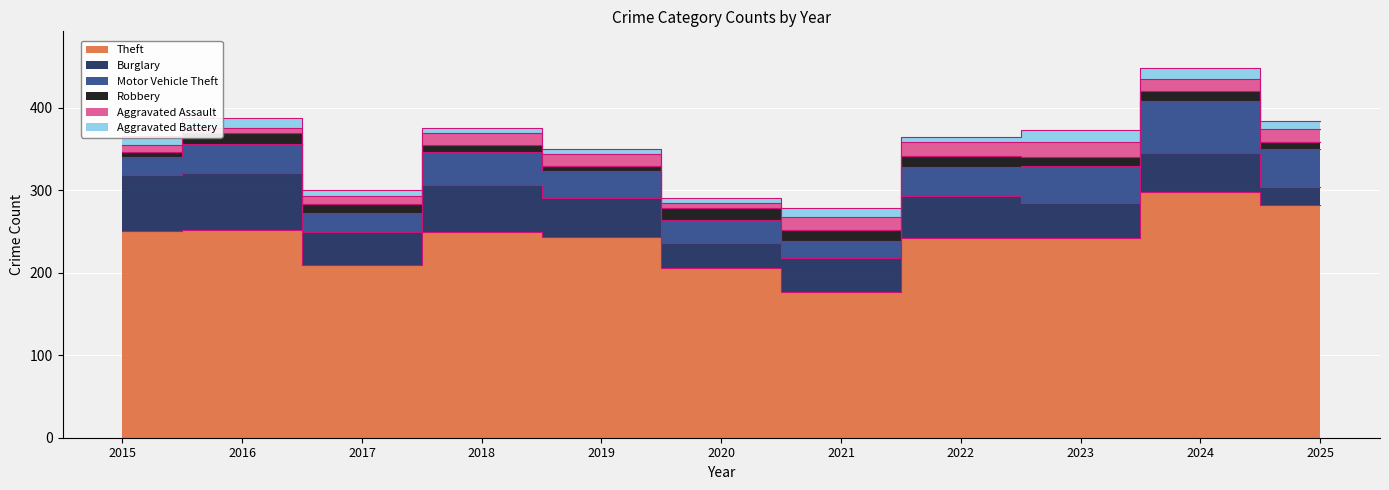

Reading left to right, list all the values displayed in this chart.

Theft: 251	252	209	250	243	206	177	242	242	298	282
Burglary: 68	69	41	56	48	30	41	51	43	47	22
Motor Vehicle Theft: 21	35	22	40	33	28	21	35	44	63	46
Robbery: 6	13	11	9	5	15	13	14	11	13	8
Aggravated Assault: 9	7	10	15	15	6	16	17	19	14	16
Aggravated Battery: 11	12	7	5	6	6	11	6	14	13	10